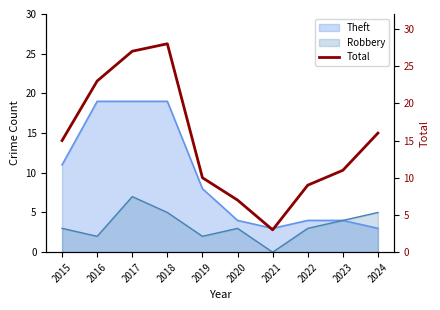

What is the smallest value displayed?

3